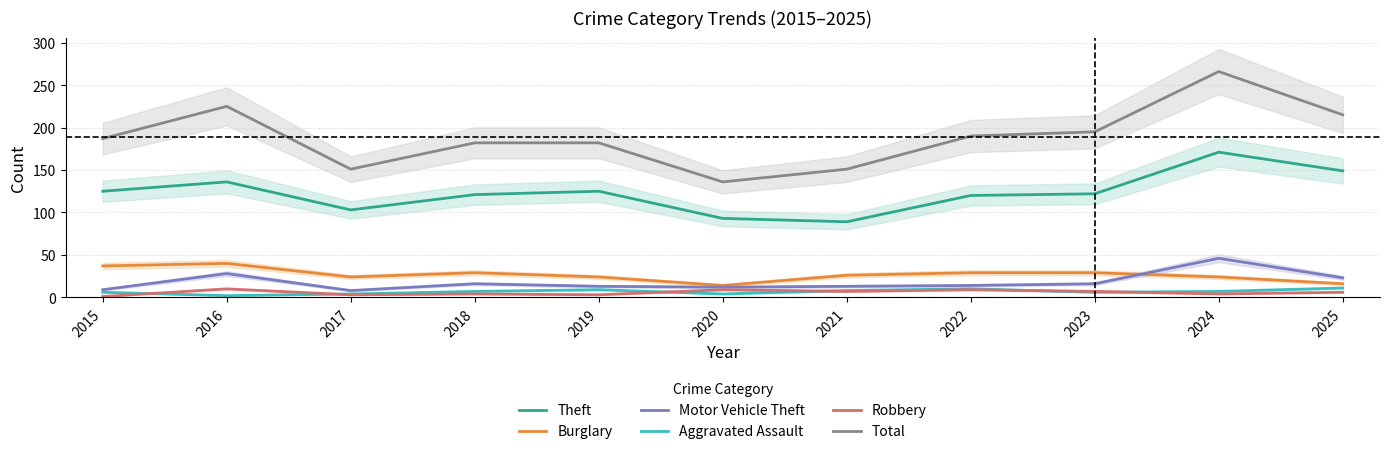

What is the total value across all series at 2019?

356